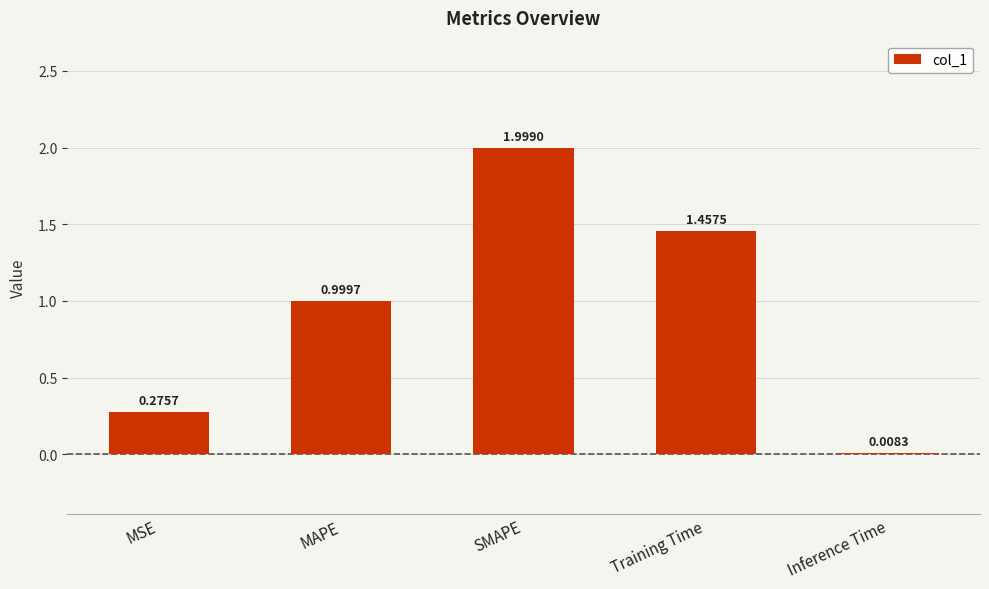

What is the average value?

0.9